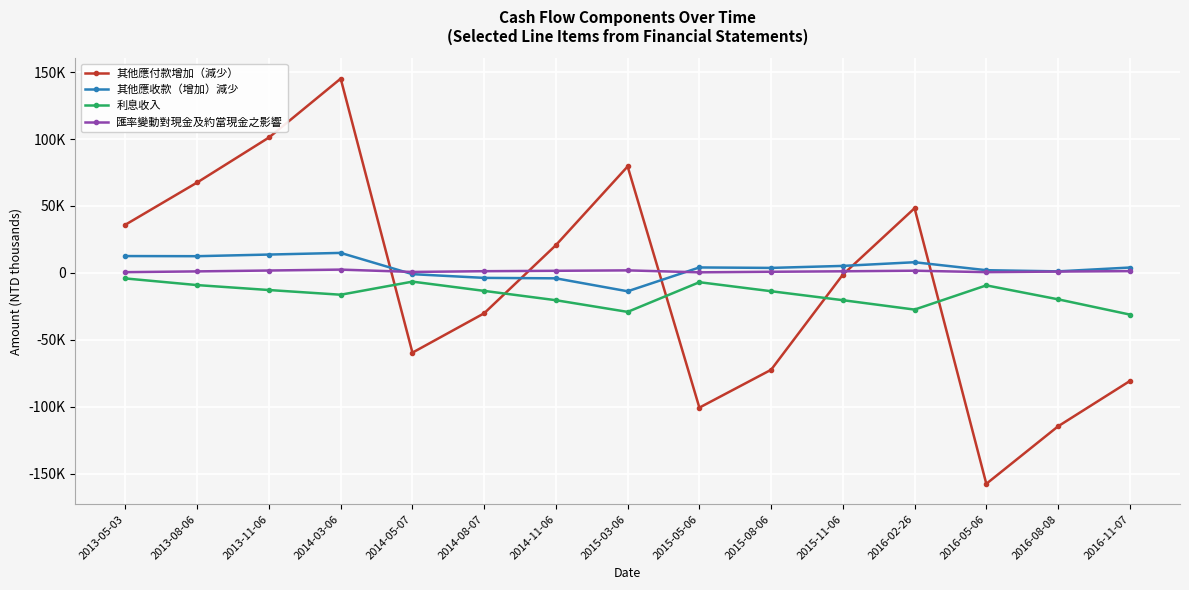

At which label does 其他應收款（增加）減少 first exceed 3981?

2013-05-03